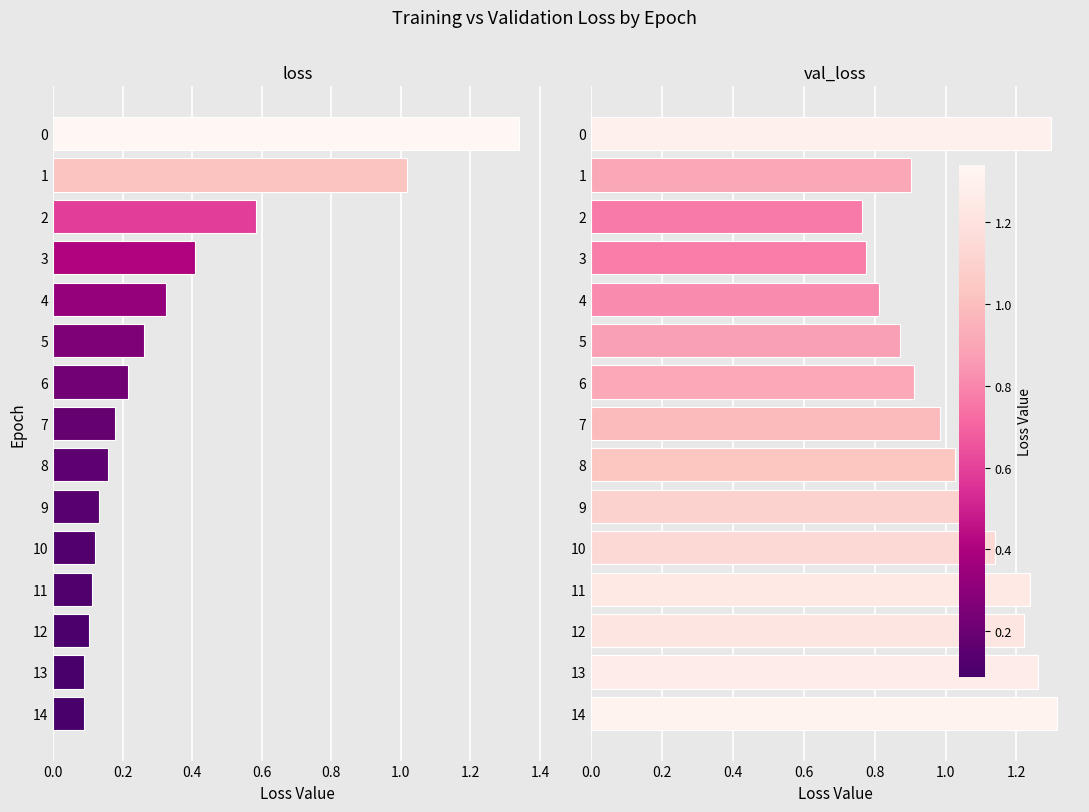

At which category does the chart reach its minimum across all series?

13